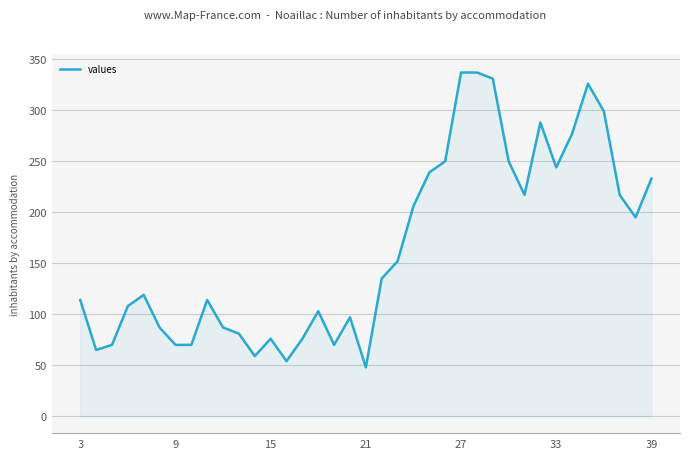

What is the greatest value displayed?

337